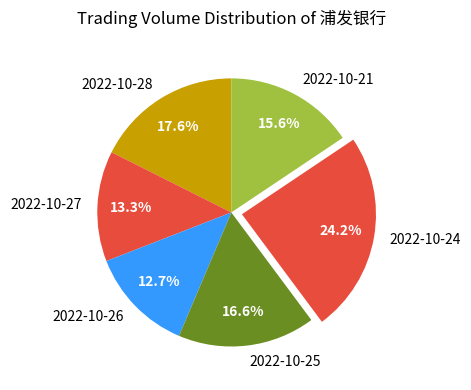

What percentage is NOT represented by 2022-10-28?

82.4%